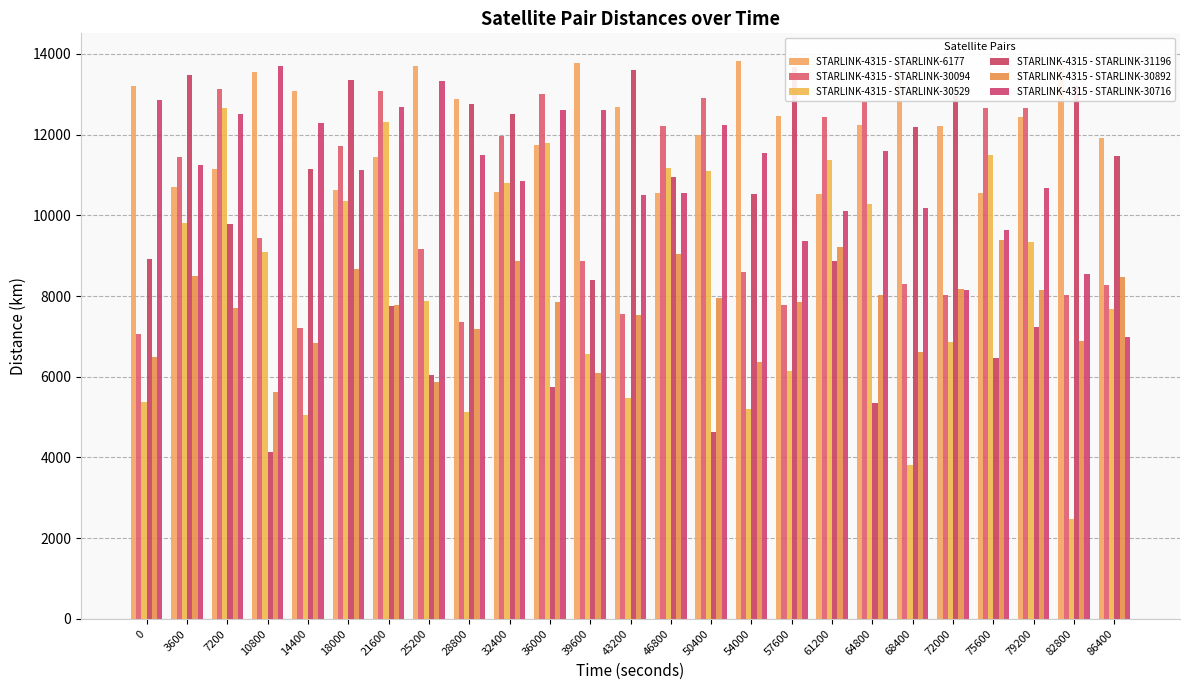

At which category is the sum across all series the highest?

7200